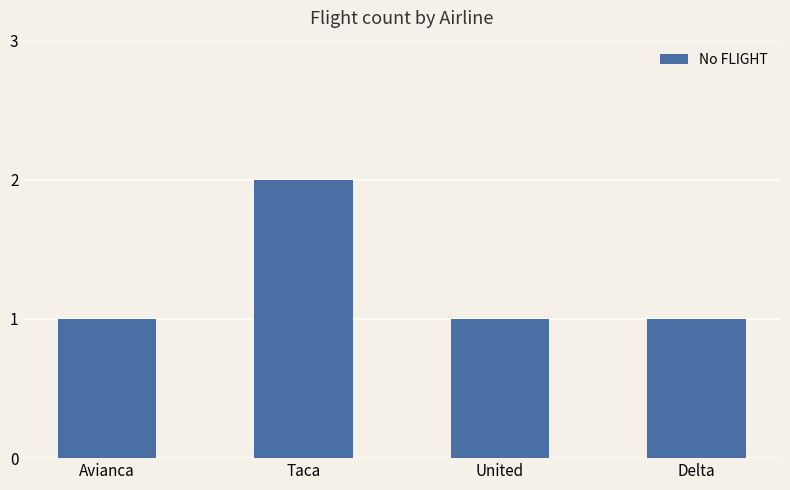

Approximately how many times larger is the value at Delta compared to Avianca?

1.0